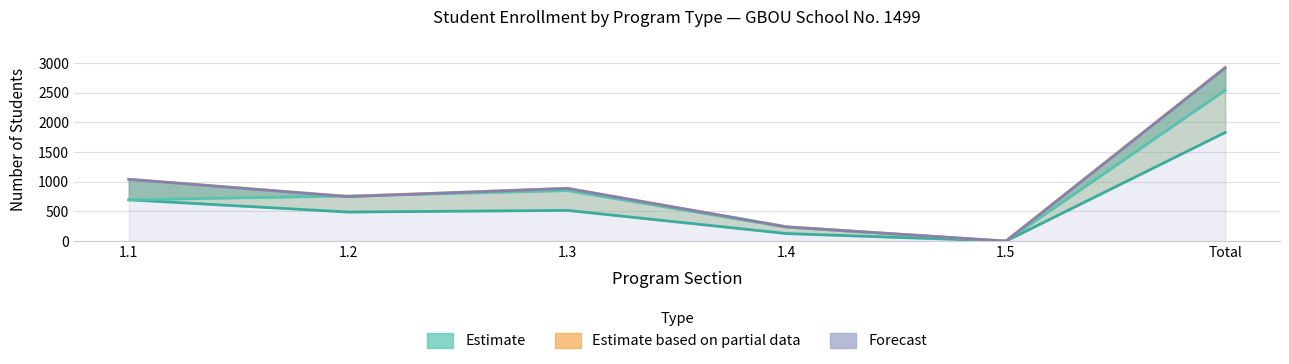

Reading right to left, transcribe all the data shown in this chart.

Q1 2015: 1831	0	127	518	490	696
Q2 2015: 2542	0	234	851	761	696
Q3 2015: 2930	0	242	891	755	1042
Q4 2015: 2920	0	240	888	750	1042